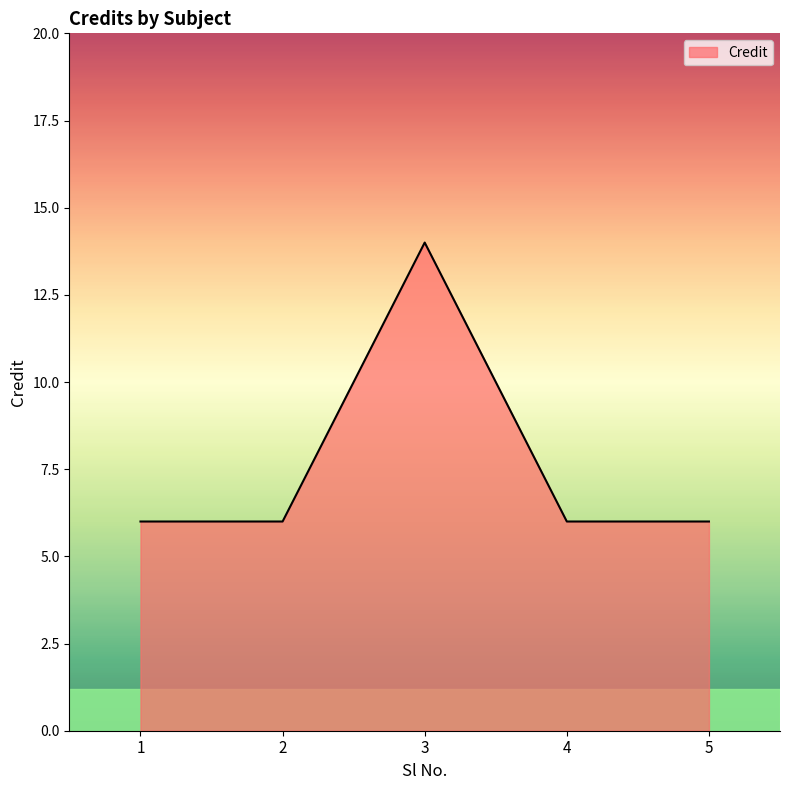

The chart shows a value of 14 at 3. True or false?

True